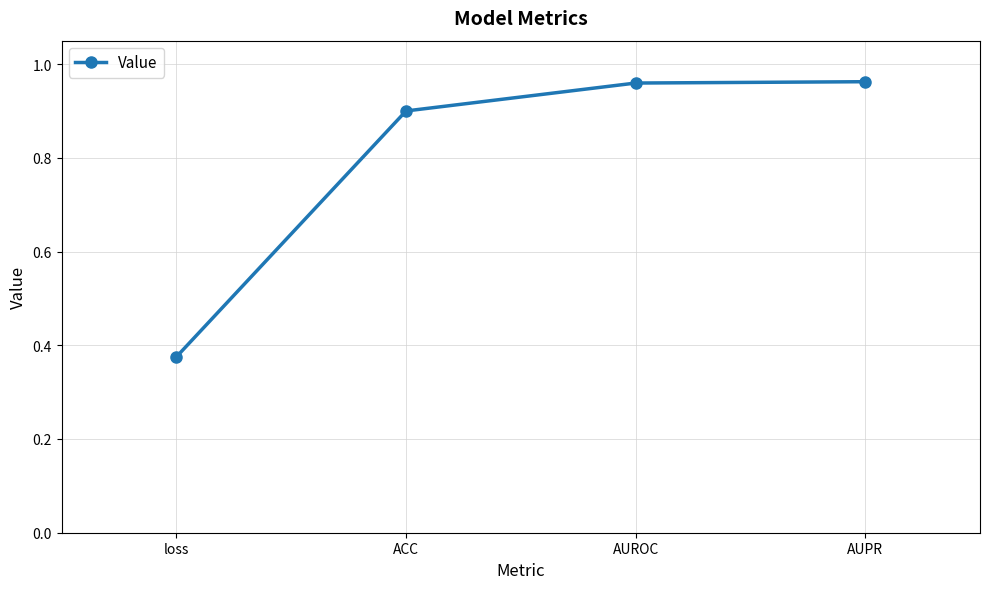

True or false: the data shows 1.6 at ACC.

False